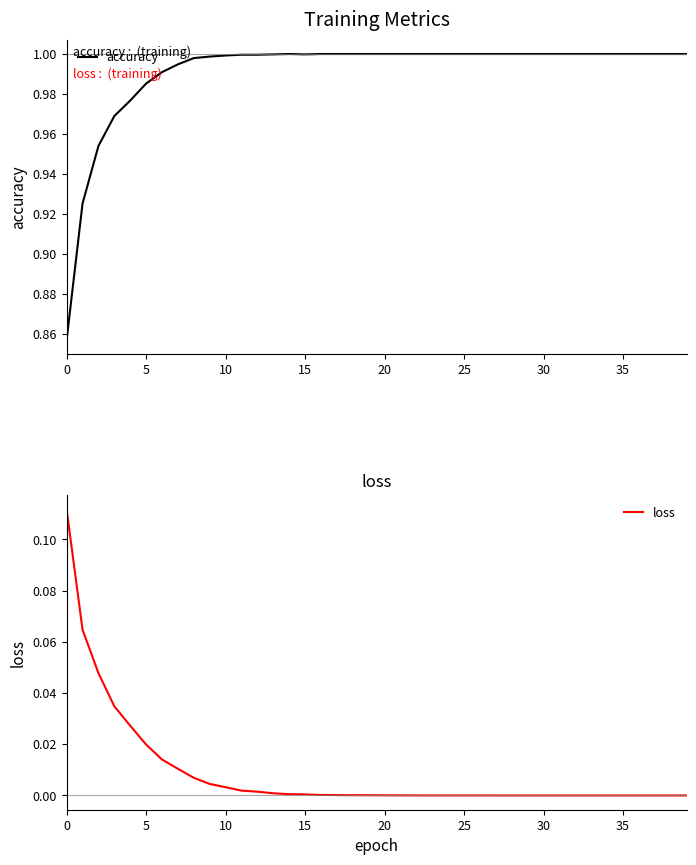

Which category has the highest value in the accuracy series?

14